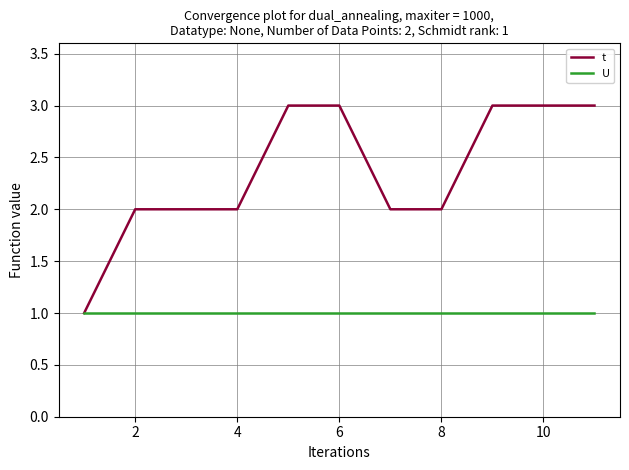

List the series in order of their peak value, highest first.

t, U